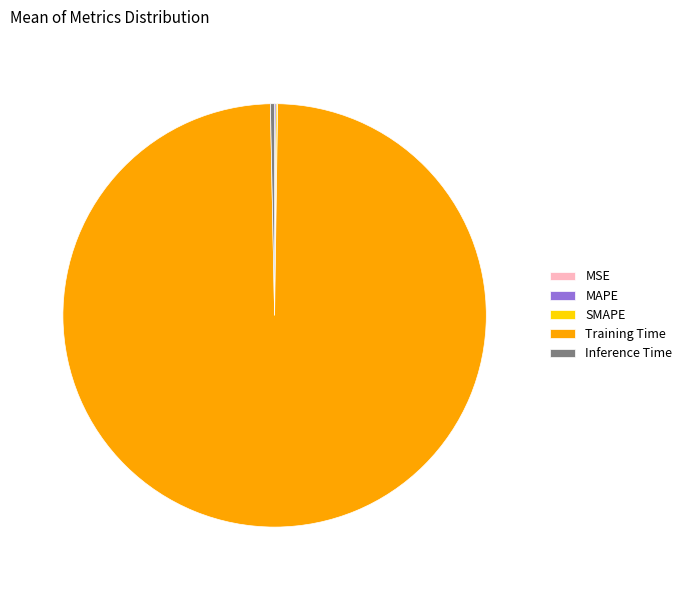

Which category accounts for the majority?

Training Time